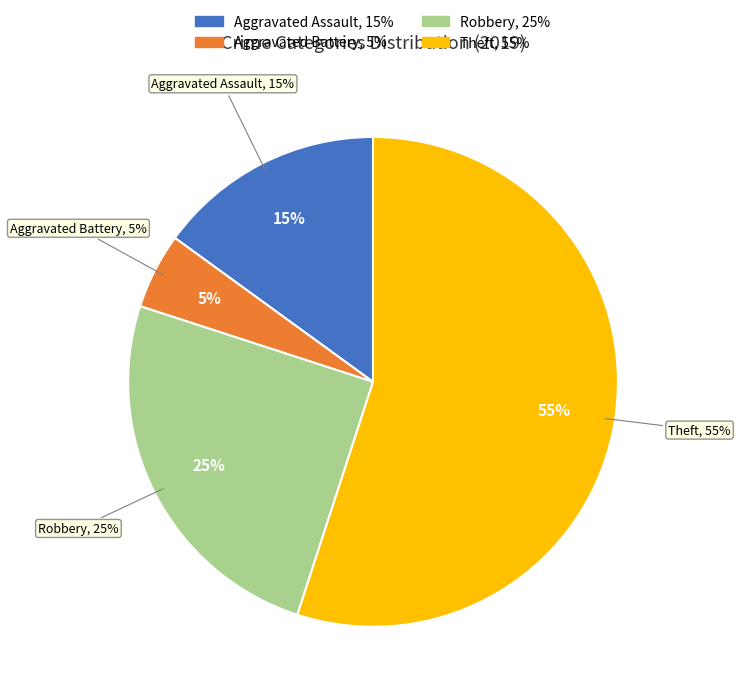

Which category has the biggest portion of the pie?

Theft